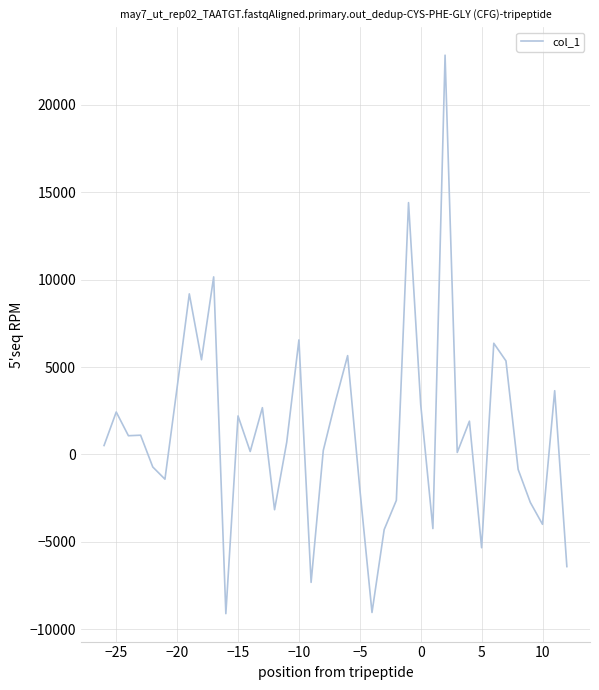

What is the greatest value displayed?

22838.9